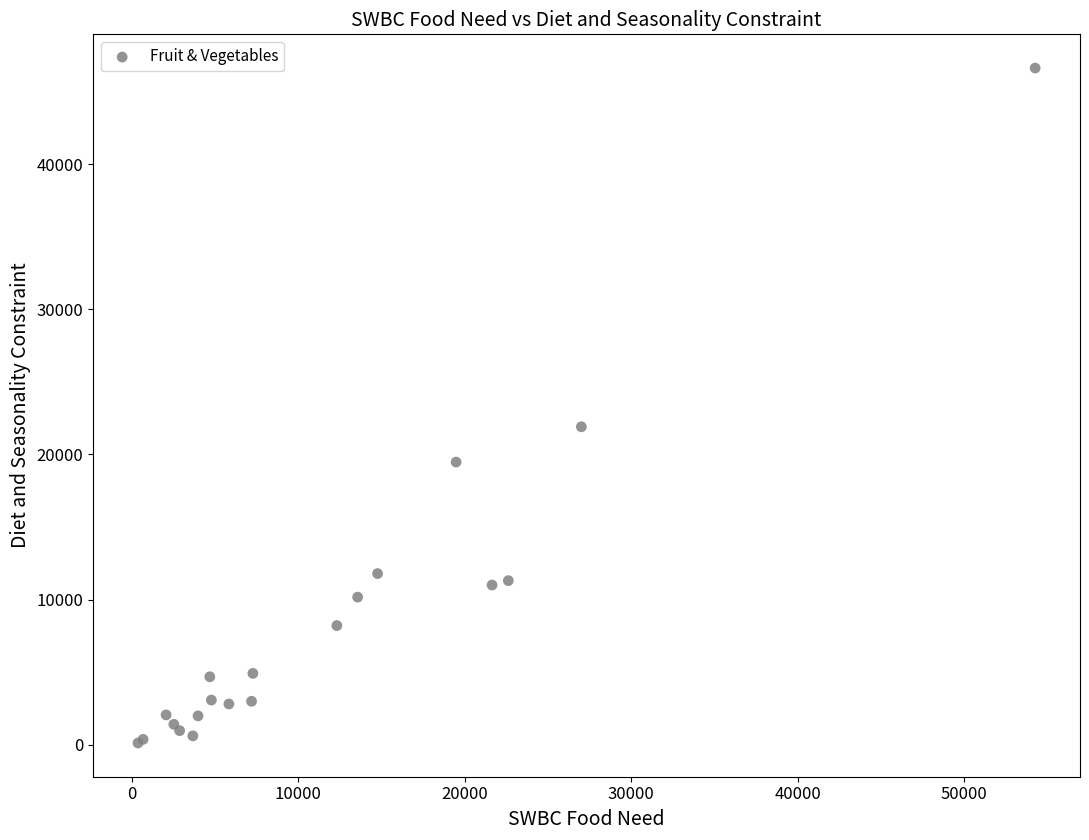

What Y value in the scatter plot is closest to 23371?

21906.1